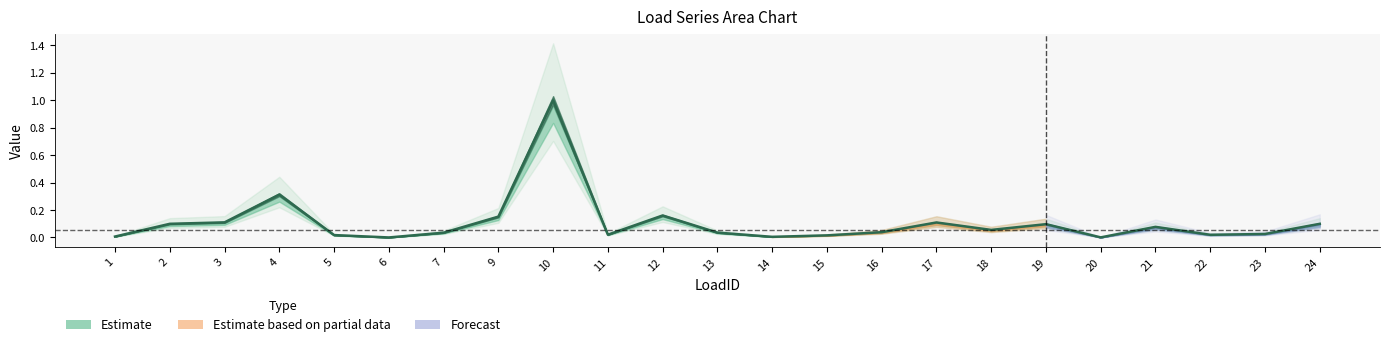

Between 22 and 9, which is larger?

9